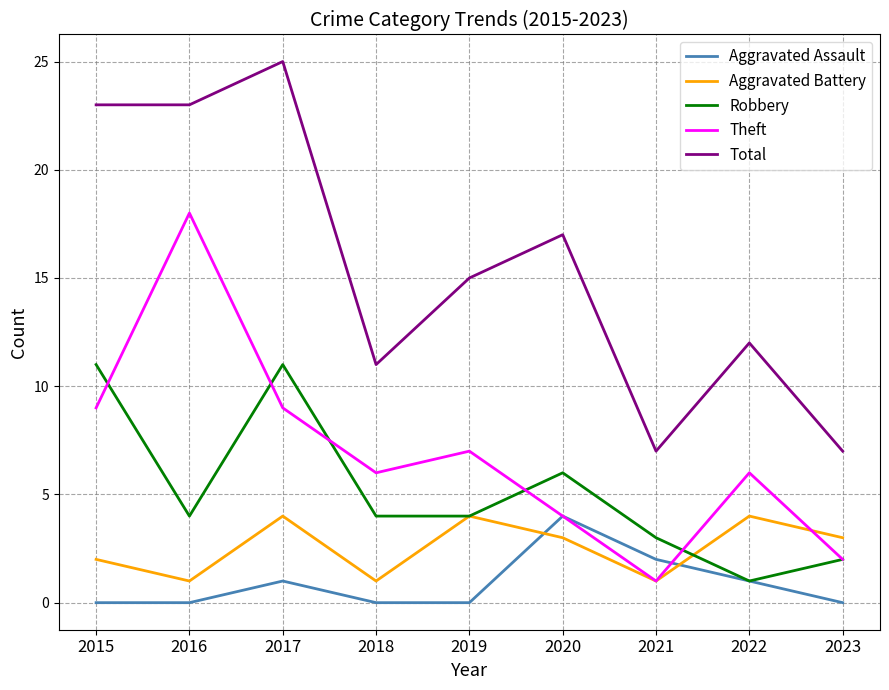

At how many categories does at least one series exceed 0?

9